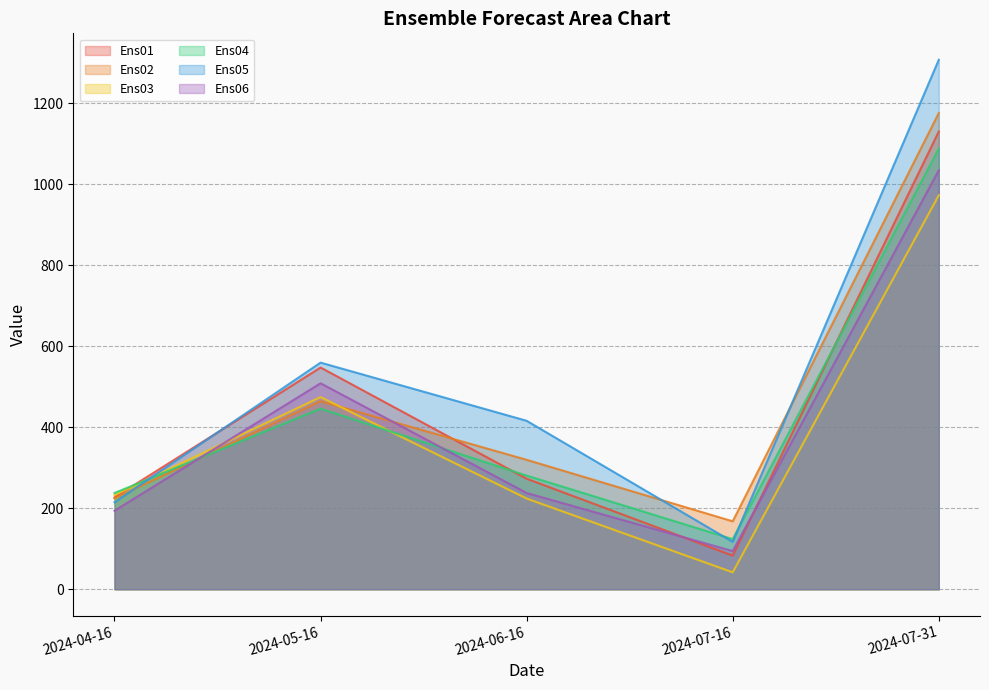

How many values in the Ens03 series exceed 232?

3